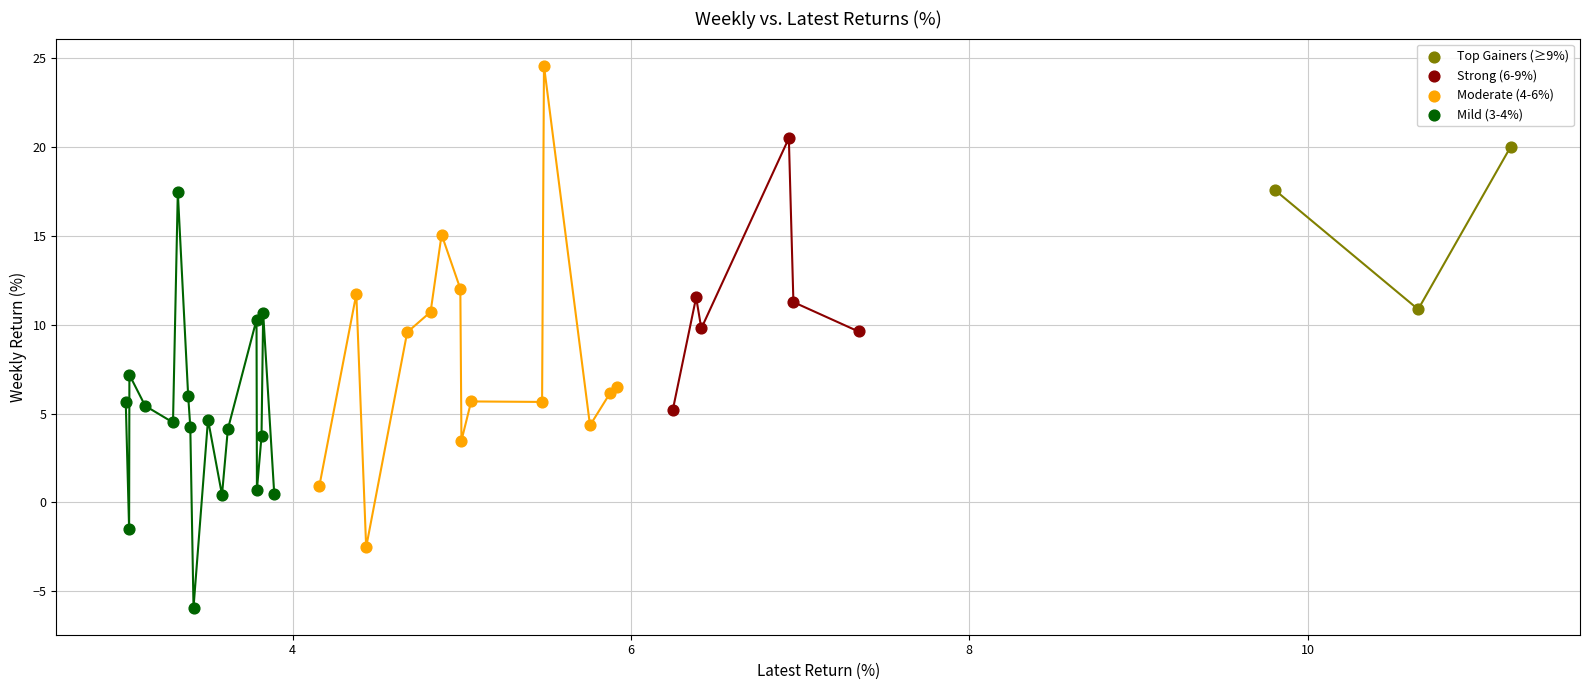

Which series contains the highest Y value?

Moderate (4-6%)